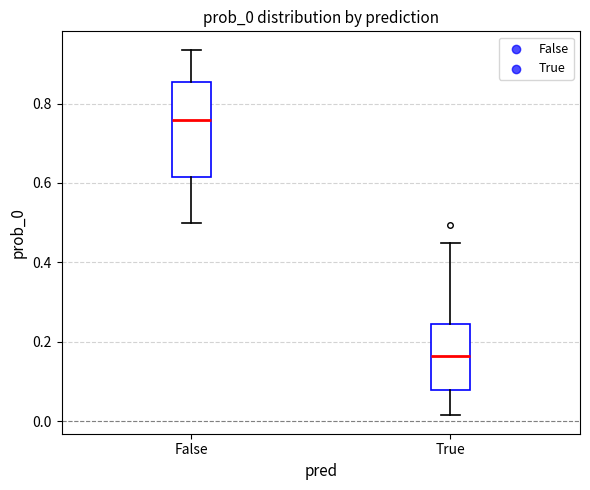

Comparing the boxes themselves (not the whiskers), which one is the tallest?

False